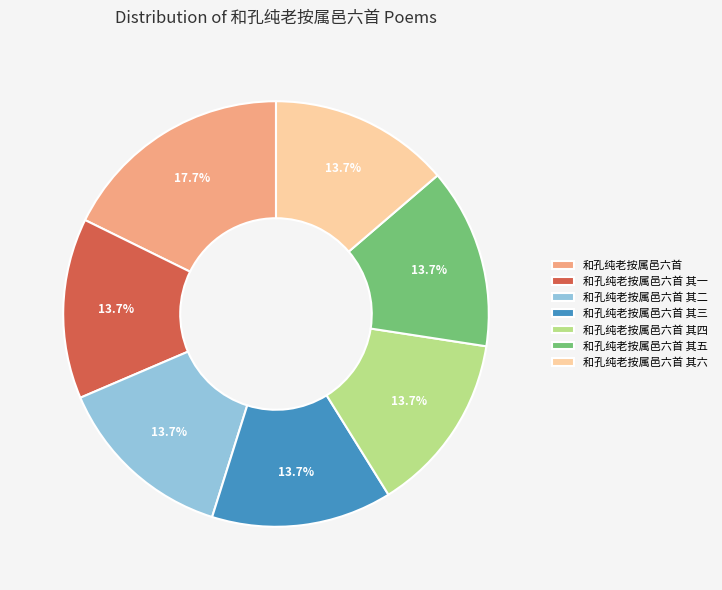

Which slice is the largest?

和孔纯老按属邑六首